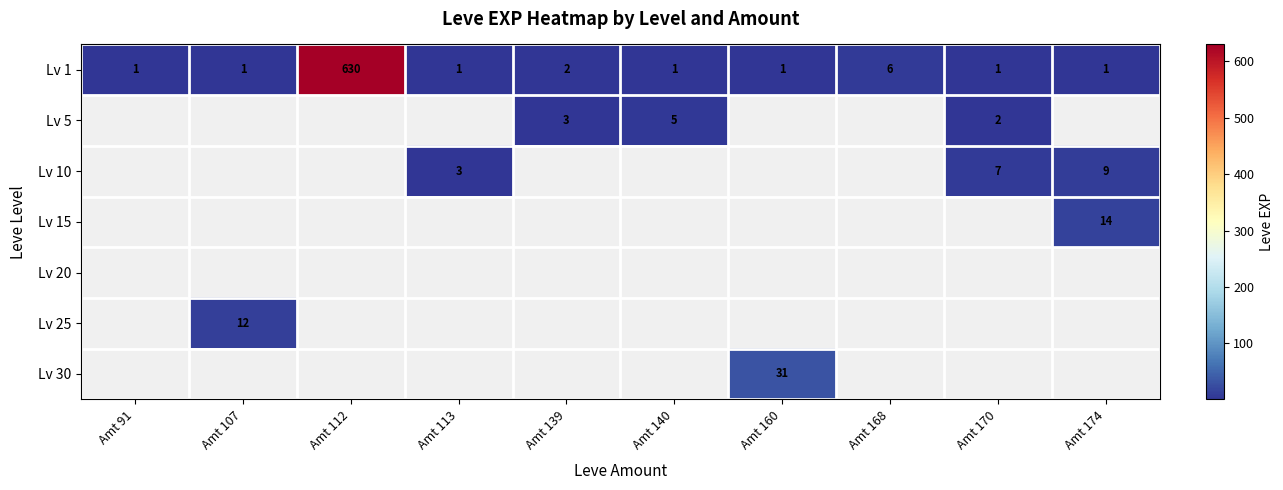

What is the smallest value displayed?

1.0